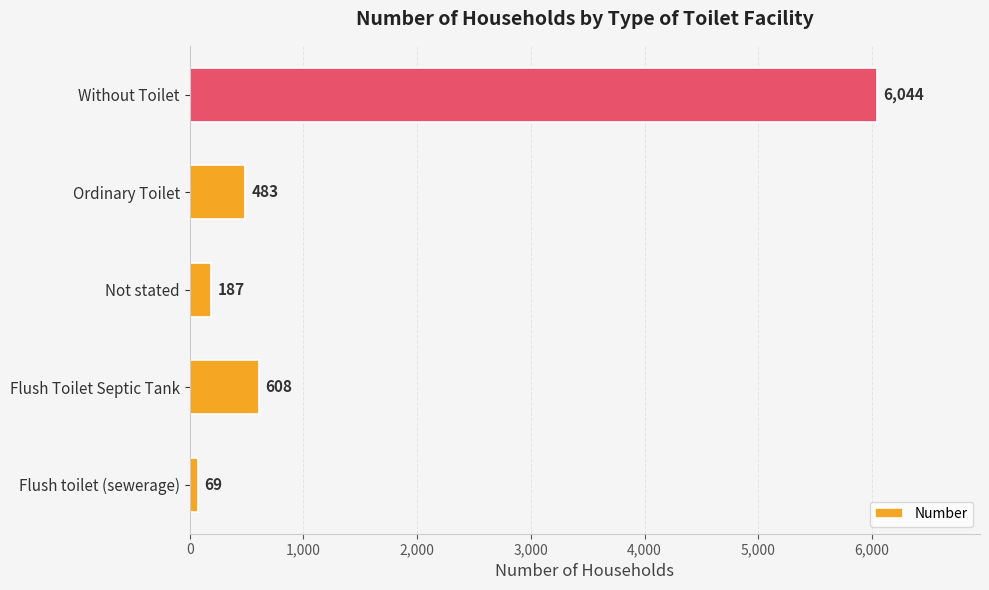

Between Without Toilet and Flush toilet (sewerage), which is larger?

Without Toilet